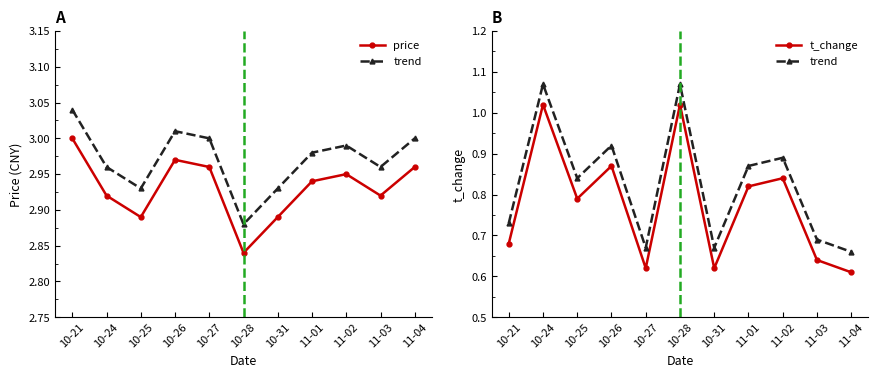

Rank the categories by price value from lowest to highest.

10-28, 10-25, 10-31, 10-24, 11-03, 11-01, 11-02, 10-27, 11-04, 10-26, 10-21